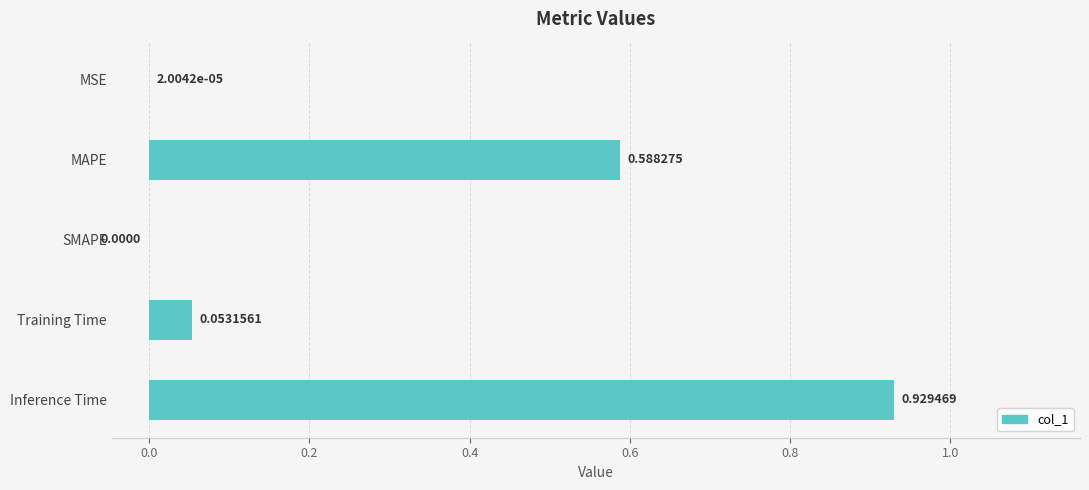

How many positive values are there?

4